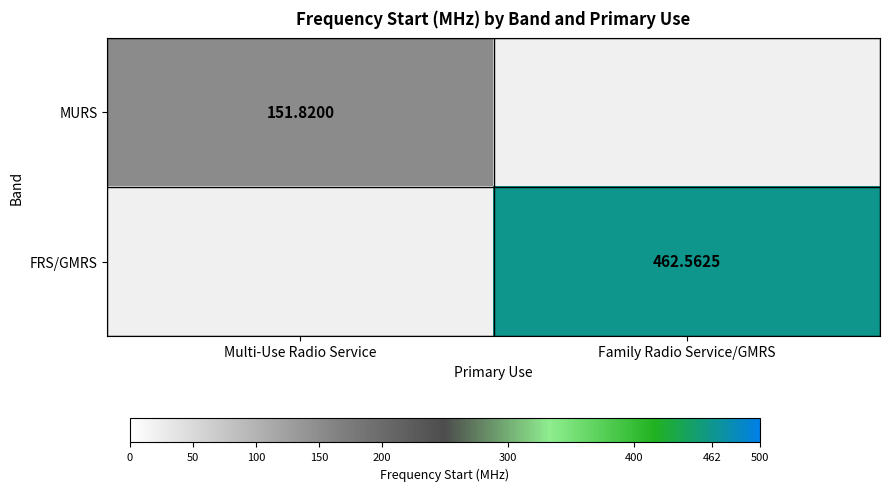

Is the value of MURS at Multi-Use Radio Service greater than the value of FRS/GMRS at Family Radio Service/GMRS?

No